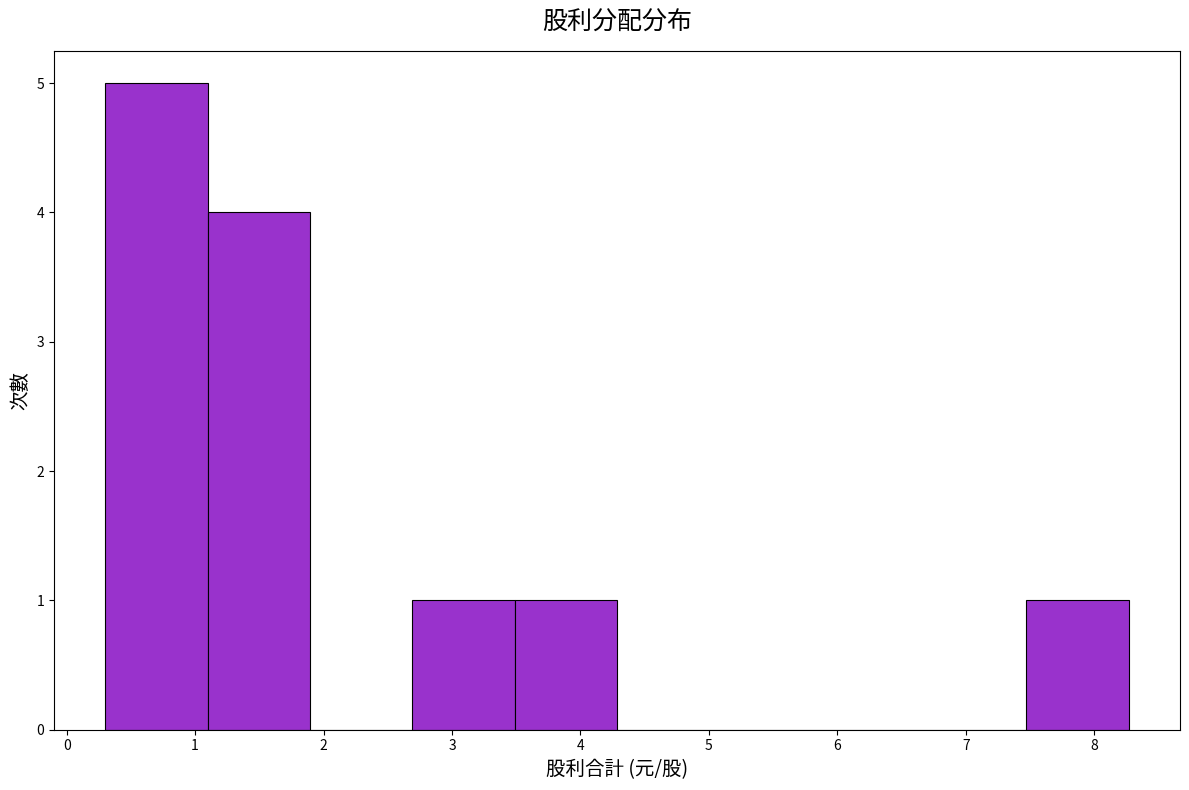

What is the height of the bar covering 3.5 to 4.3 on the x-axis? Neither the bar edges nor the heights are printed on the chart, so give them approximately, as read against the axes.

1